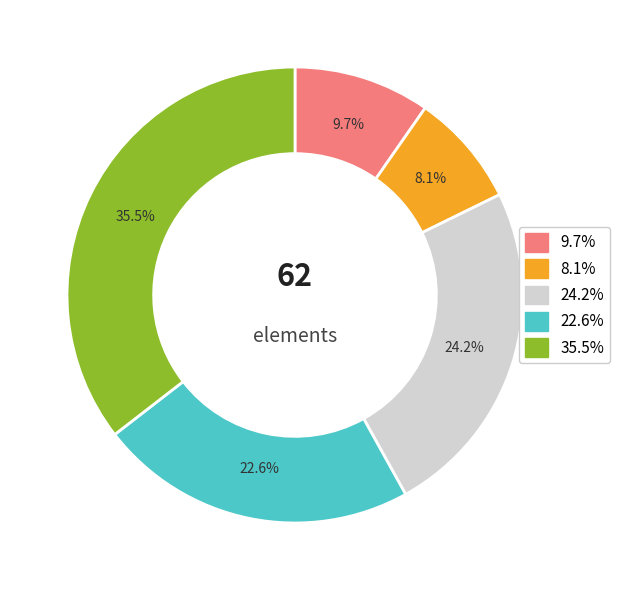

Is there a majority slice in this chart?

No